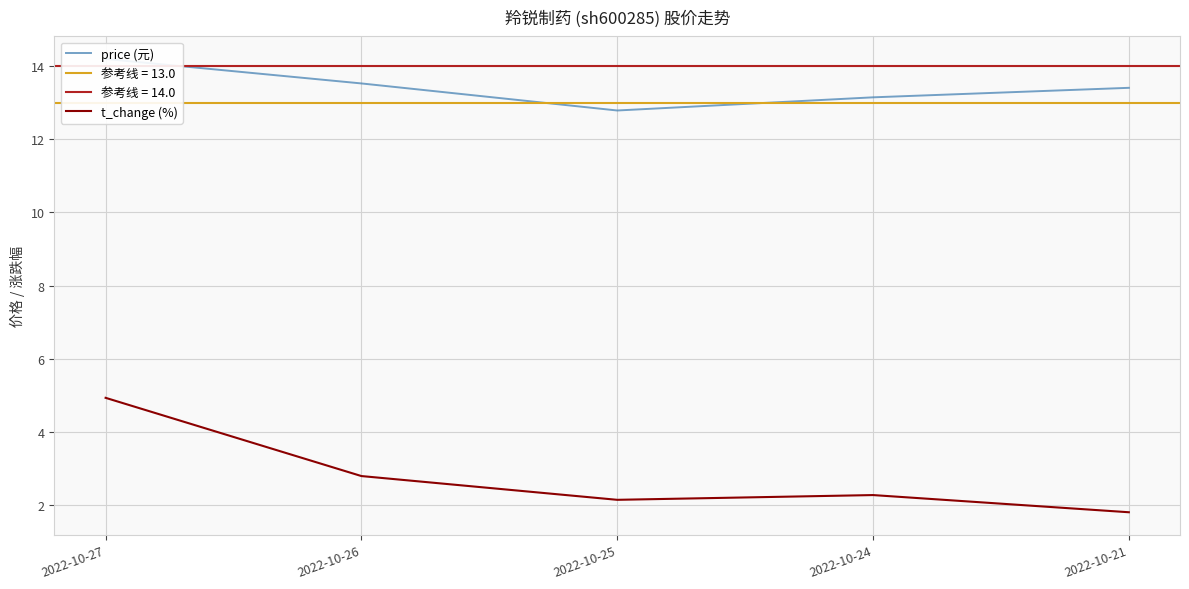

What is the value of the t_change (%) point at the 3rd from the left?

2.1